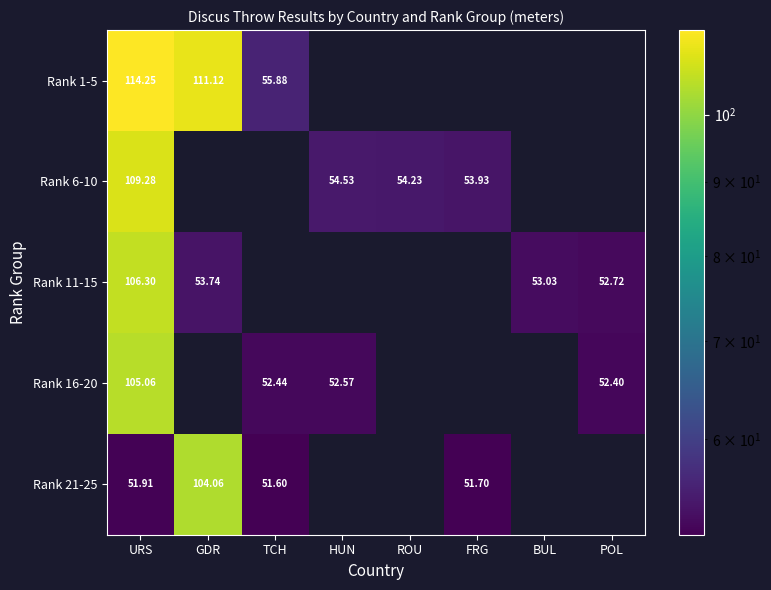

Is the value of Rank 16-20 at URS greater than the value of Rank 1-5 at GDR?

No